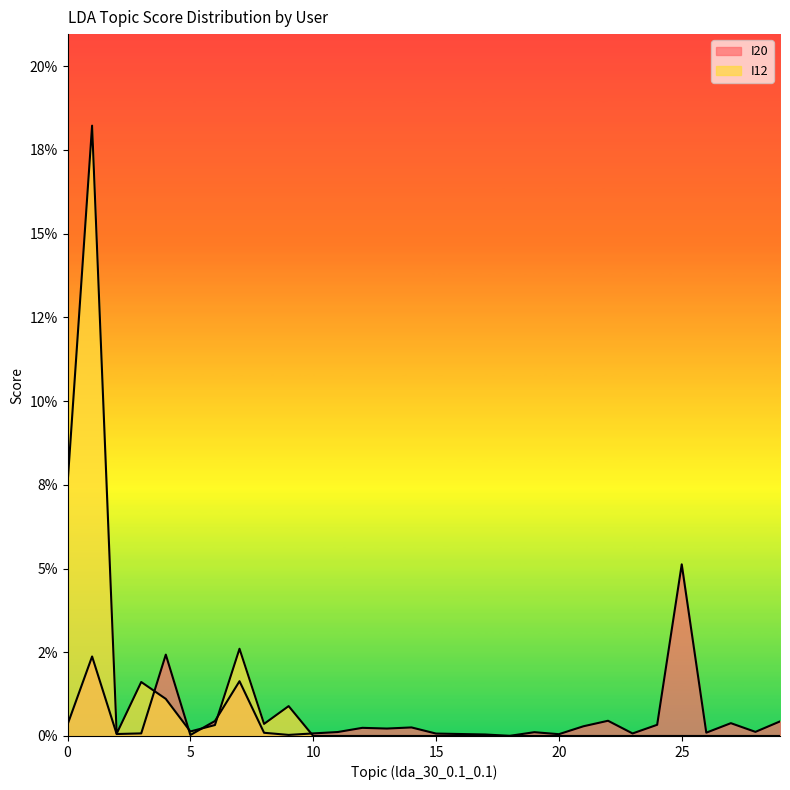

Reading right to left, transcribe all the data shown in this chart.

I20: 0.0	0.0	0.0	0.0	0.1	0.0	0.0	0.0	0.0	0.0	0.0	0.0	0.0	0.0	0.0	0.0	0.0	0.0	0.0	0.0	0.0	0.0	0.0	0.0	0.0	0.0	0.0	0.0	0.0	0.0
I12: 0.0	0.0	0.0	0.0	0.0	0.0	0.0	0.0	0.0	0.0	0.0	0.0	0.0	0.0	0.0	0.0	0.0	0.0	0.0	0.0	0.0	0.0	0.0	0.0	0.0	0.0	0.0	0.0	0.2	0.1